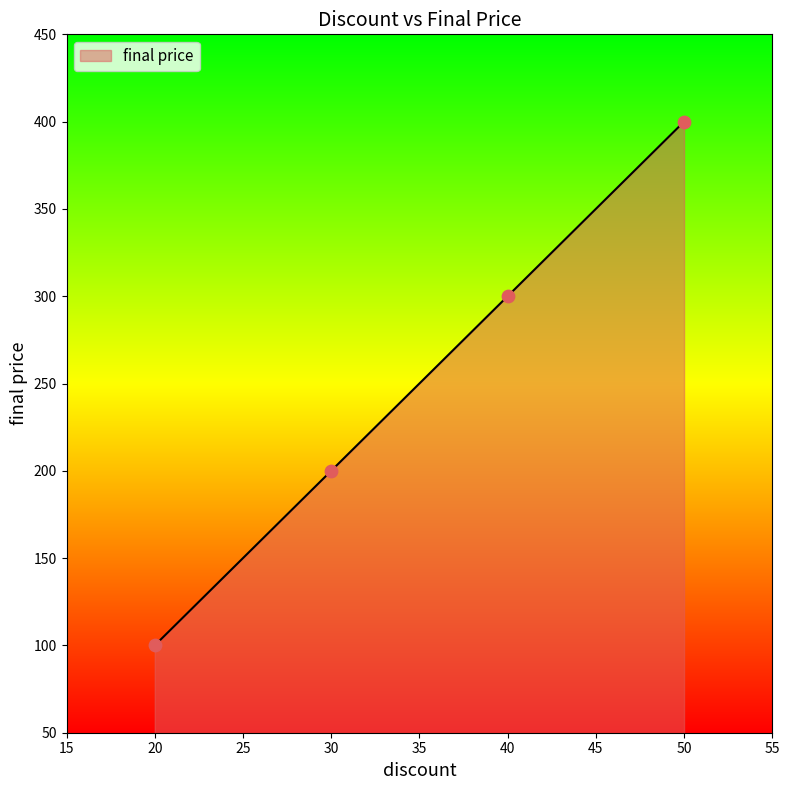

What is the change in value from 20 to 30?

+100